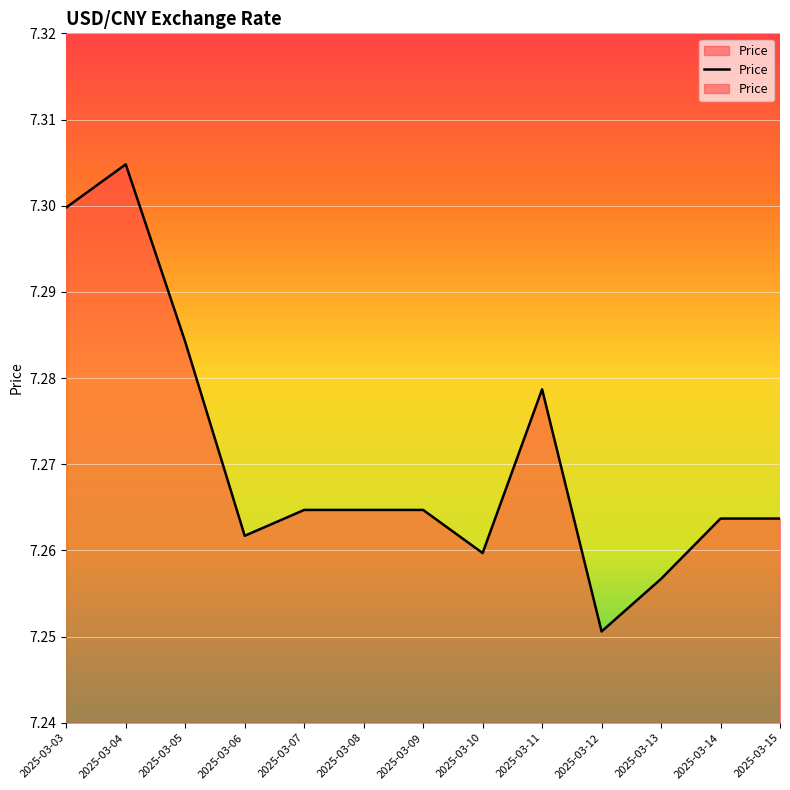

The value at 2025-03-10 is 10.7. True or false?

False